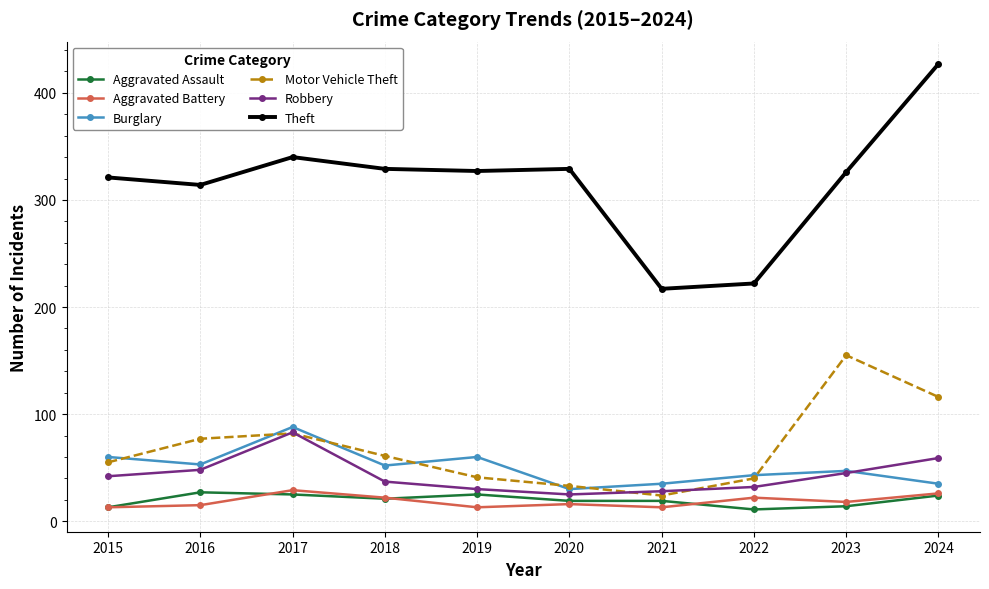

Where is the first local minimum for Burglary?

2016